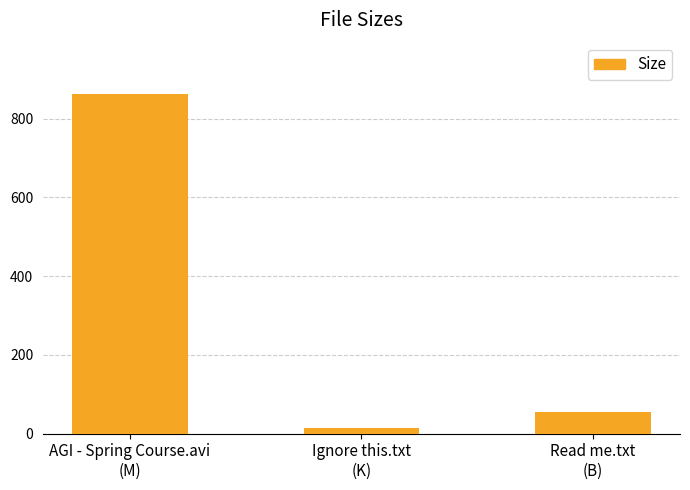

What is the ratio of the value at Read me.txt
(B) to the value at Ignore this.txt
(K)?

3.8